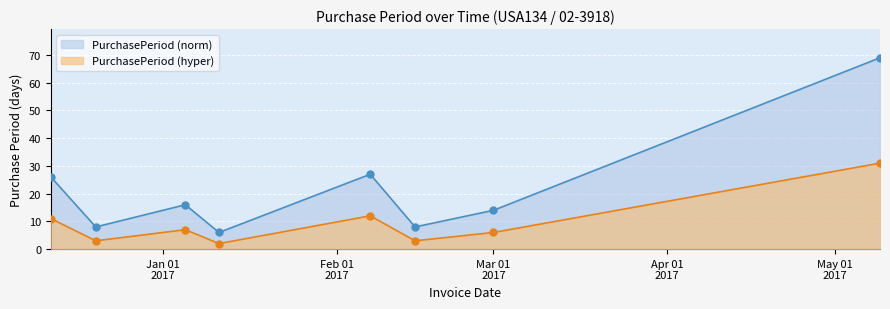

Reading right to left, extract all data points from this chart.

PurchasePeriod (norm): 69	14	8	27	6	16	8	26
PurchasePeriod (hyper): 31	6	3	12	2	7	3	11